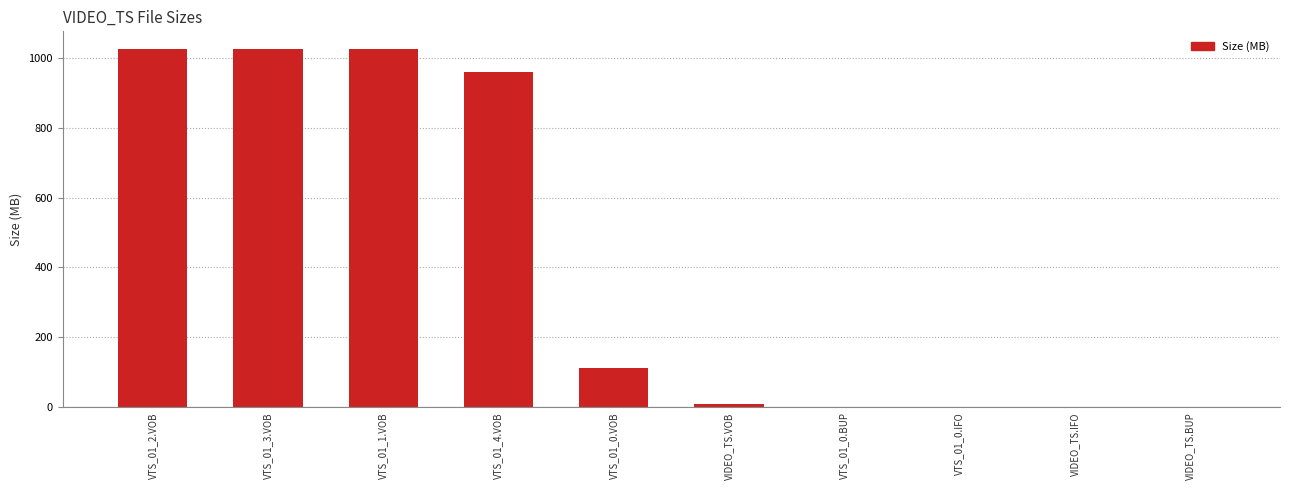

Are the bars horizontal?

No